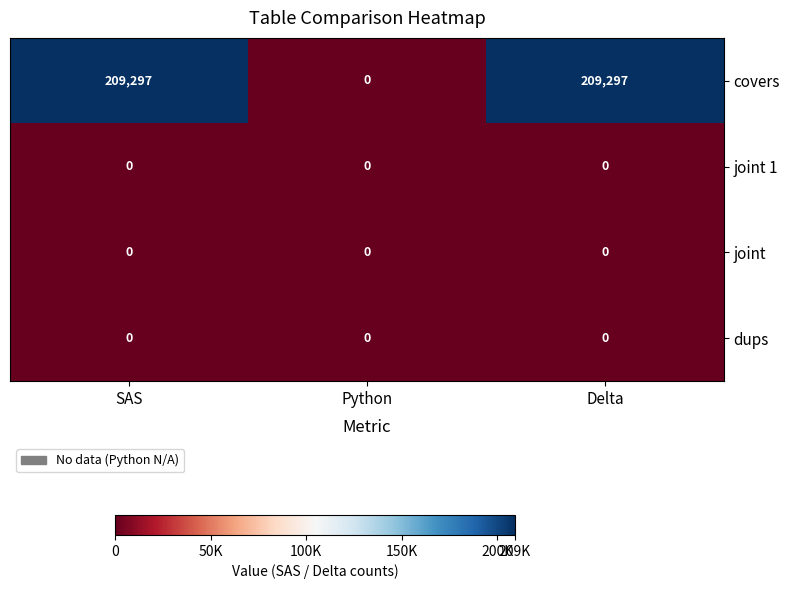

Which series has the largest total across all categories?

covers